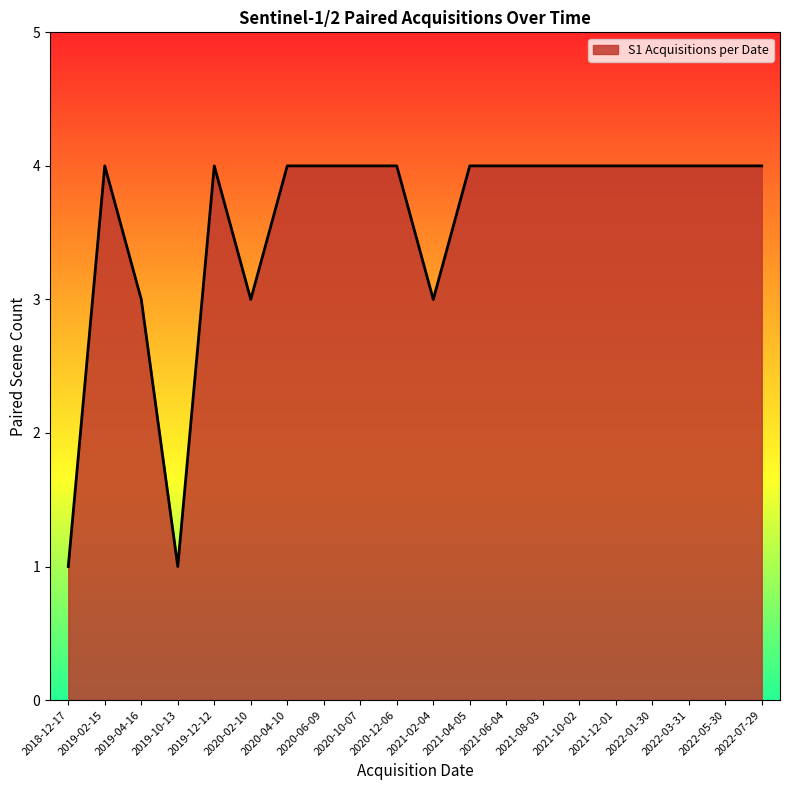

Reading left to right, extract all data points from this chart.

1	4	3	1	4	3	4	4	4	4	3	4	4	4	4	4	4	4	4	4